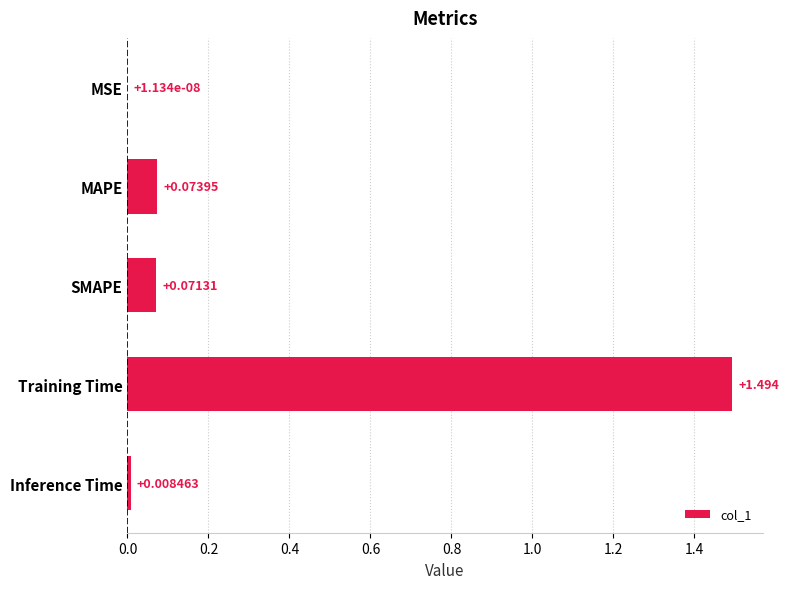

At which category does the chart reach its peak across all series?

Training Time